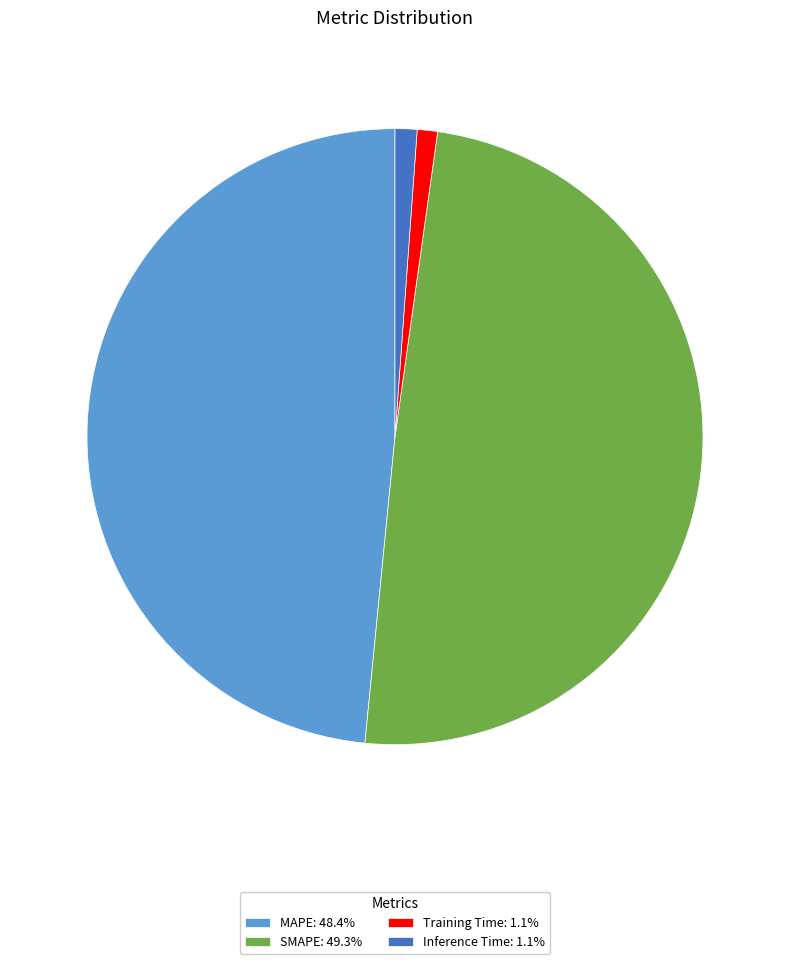

Combined, do Training Time: 1.1% and Inference Time: 1.1% account for over 50%?

No